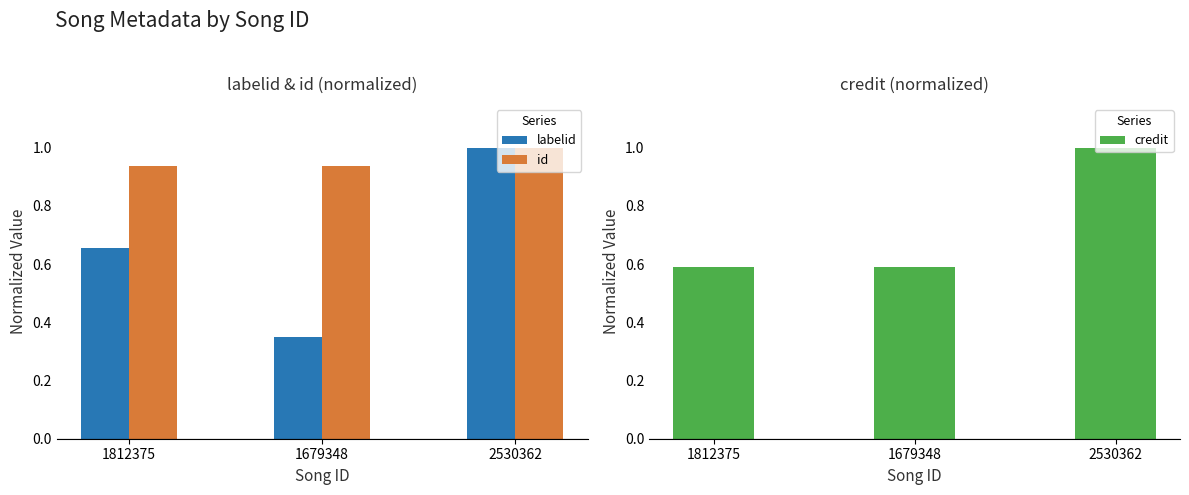

What is the value of the credit bar at the 2nd from the left?

0.6